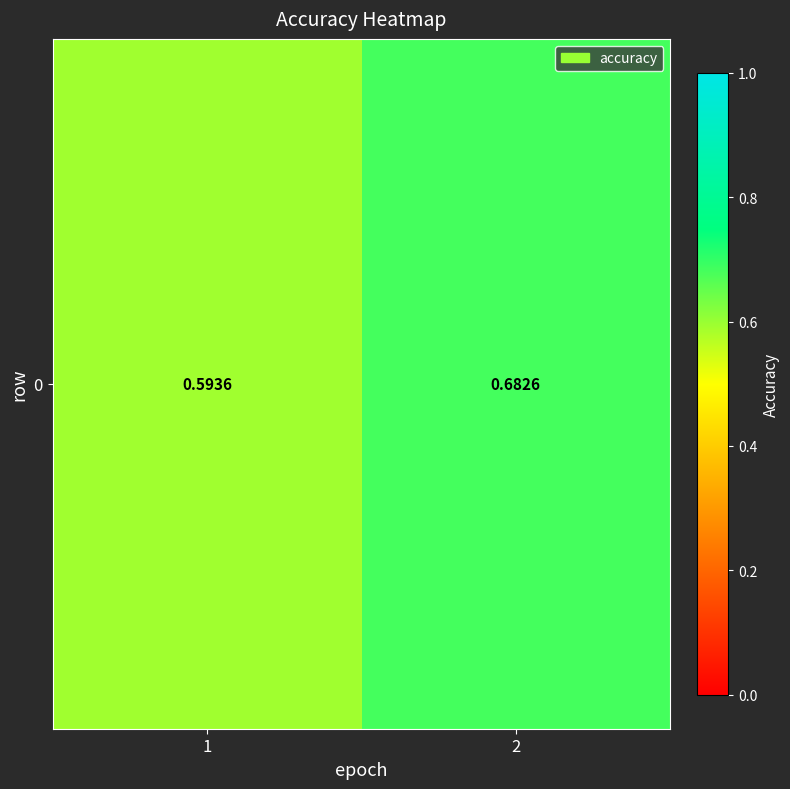

What is the difference between the values at 1 and 2?

0.1